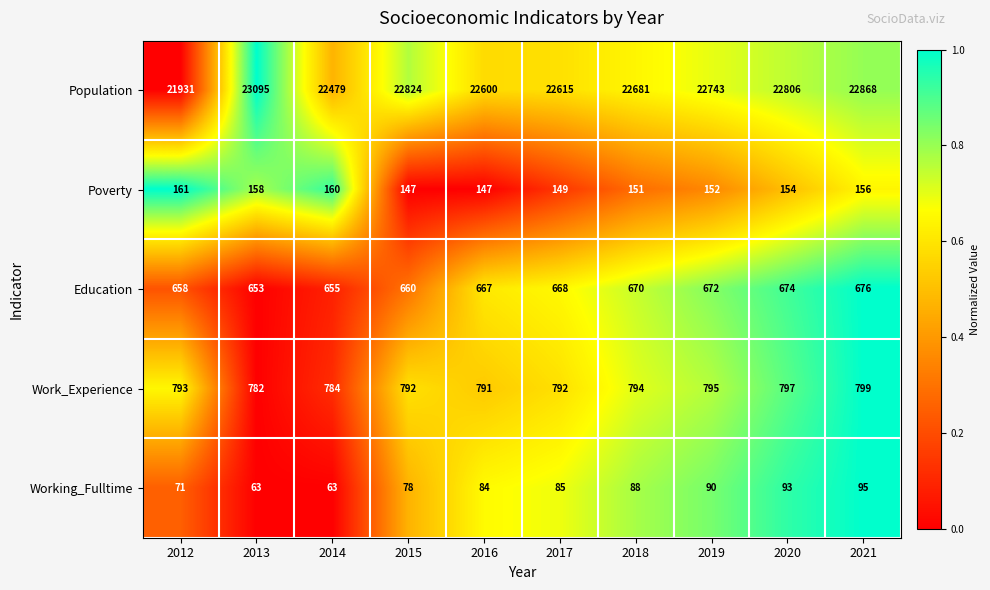

How many values in the Poverty series are below 154?

5